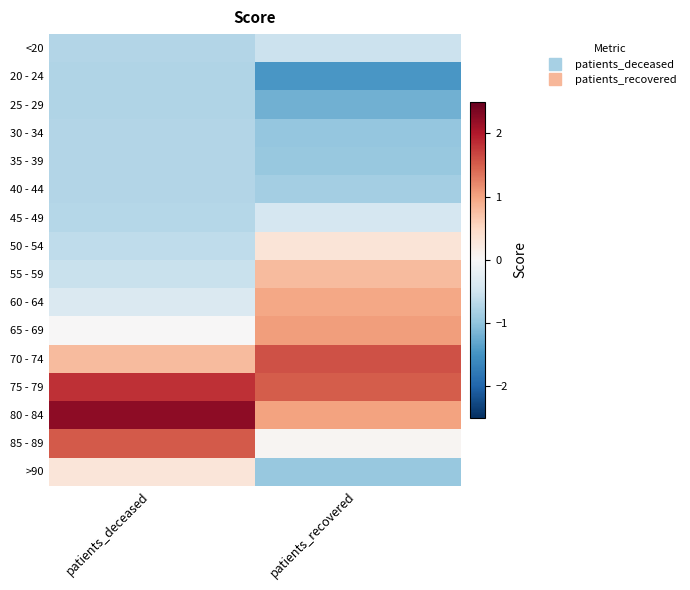

Reading right to left, transcribe all the data shown in this chart.

<20: patients_recovered=-0.5	patients_deceased=-0.7
20 - 24: patients_recovered=-1.4	patients_deceased=-0.7
25 - 29: patients_recovered=-1.2	patients_deceased=-0.7
30 - 34: patients_recovered=-1.0	patients_deceased=-0.7
35 - 39: patients_recovered=-0.9	patients_deceased=-0.7
40 - 44: patients_recovered=-0.9	patients_deceased=-0.7
45 - 49: patients_recovered=-0.4	patients_deceased=-0.7
50 - 54: patients_recovered=0.3	patients_deceased=-0.6
55 - 59: patients_recovered=0.8	patients_deceased=-0.6
60 - 64: patients_recovered=1.0	patients_deceased=-0.4
65 - 69: patients_recovered=1.0	patients_deceased=0.0
70 - 74: patients_recovered=1.6	patients_deceased=0.8
75 - 79: patients_recovered=1.5	patients_deceased=1.8
80 - 84: patients_recovered=1.0	patients_deceased=2.2
85 - 89: patients_recovered=0.1	patients_deceased=1.5
>90: patients_recovered=-0.9	patients_deceased=0.3